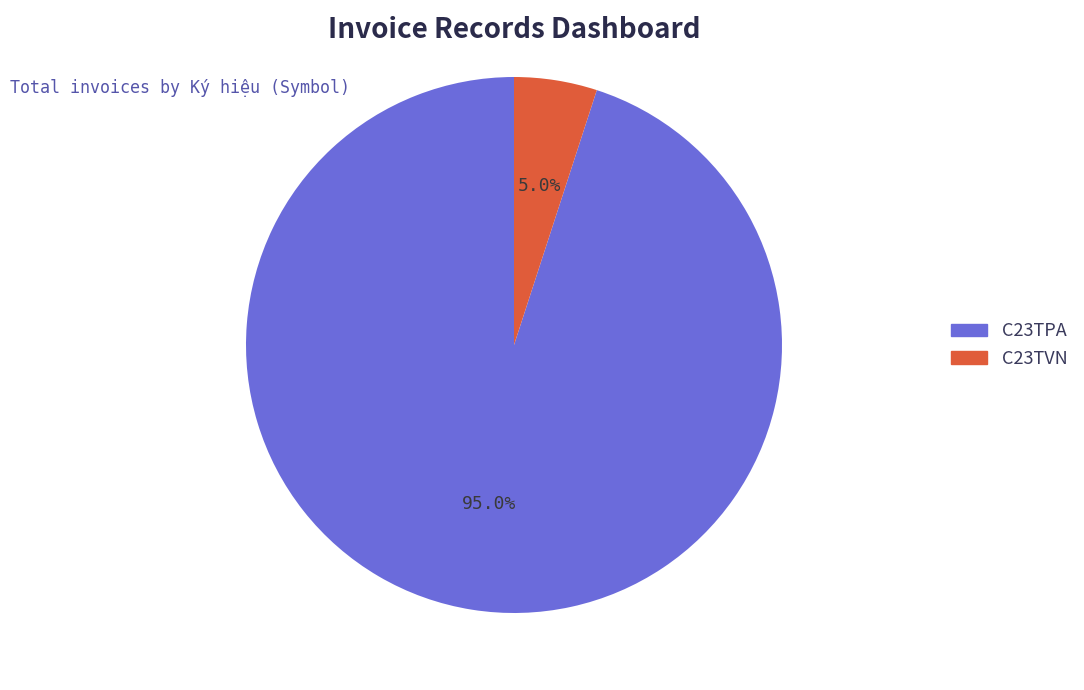

Which slice is the largest?

C23TPA